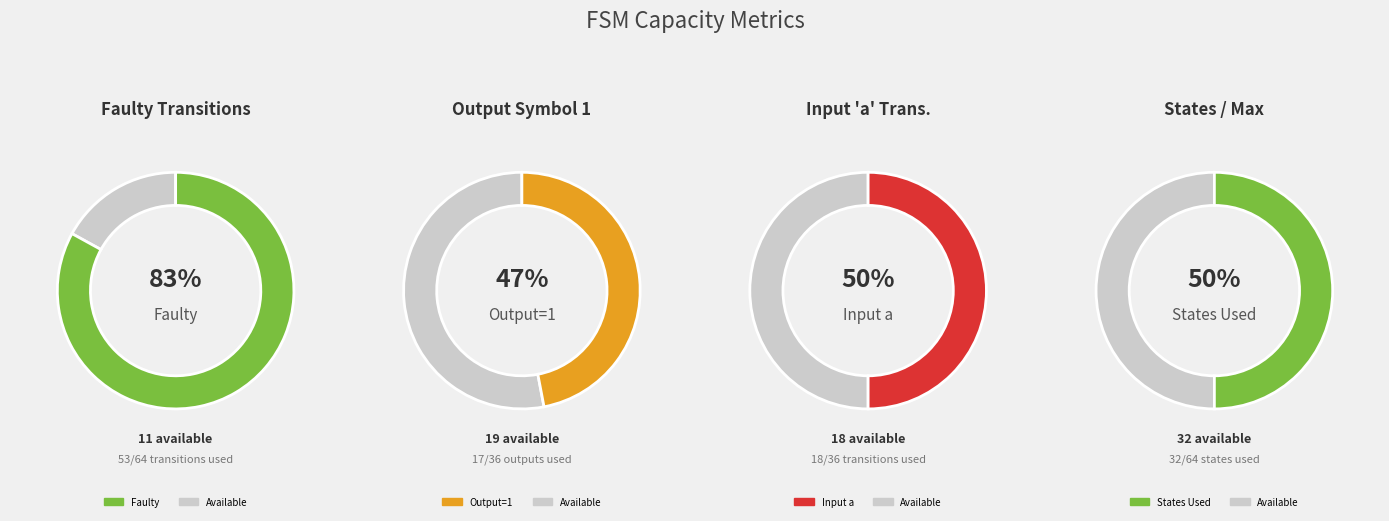

Does any single category account for the majority?

No